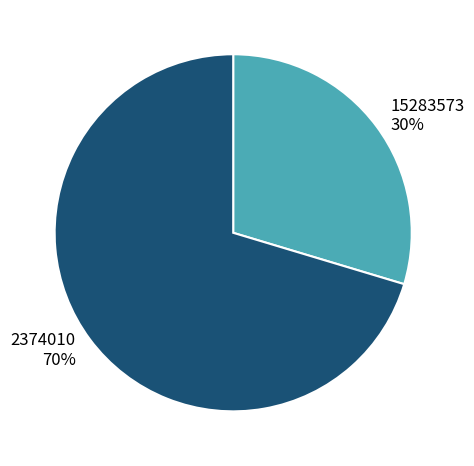

Which slice is the largest?

2374010